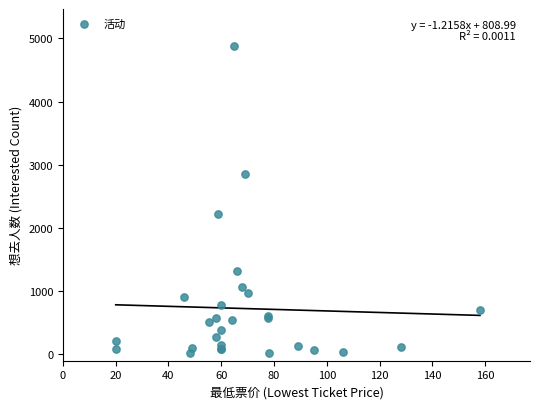

What Y value in the scatter plot is closest to 2449?

2221